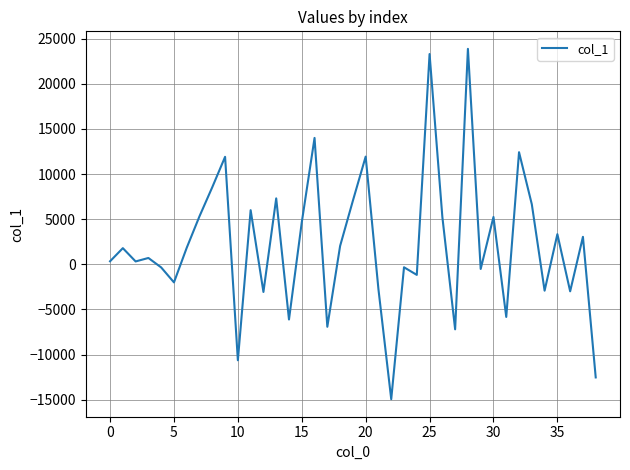

What is the minimum value shown in the chart?

-14953.1